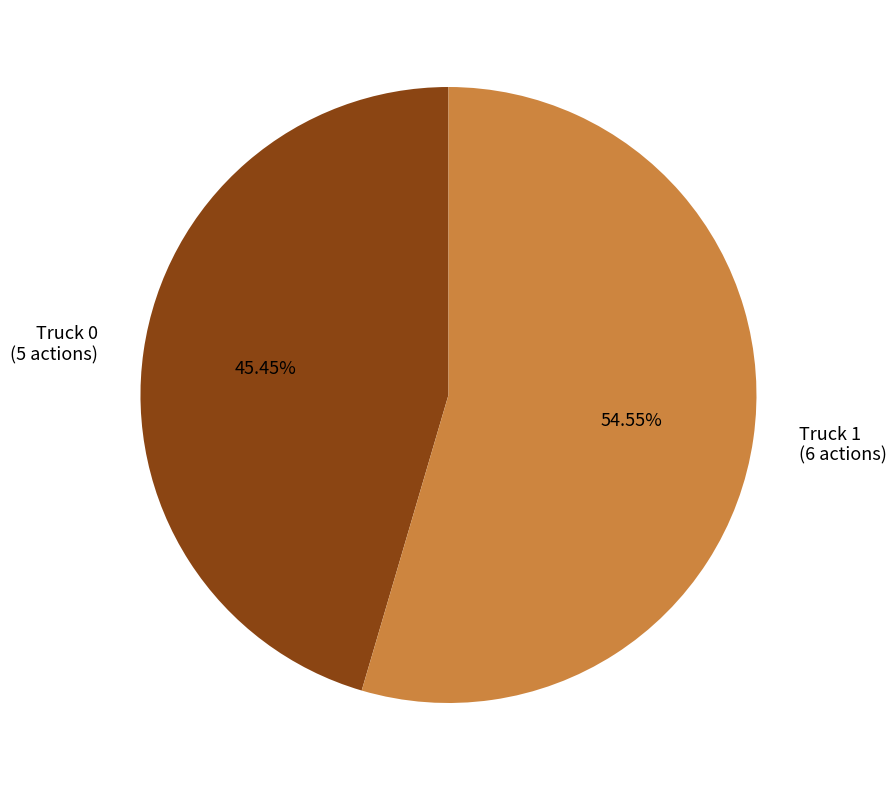

What is the ratio of the value at Truck 0 (5 actions) to the value at Truck 1 (6 actions)?

0.8